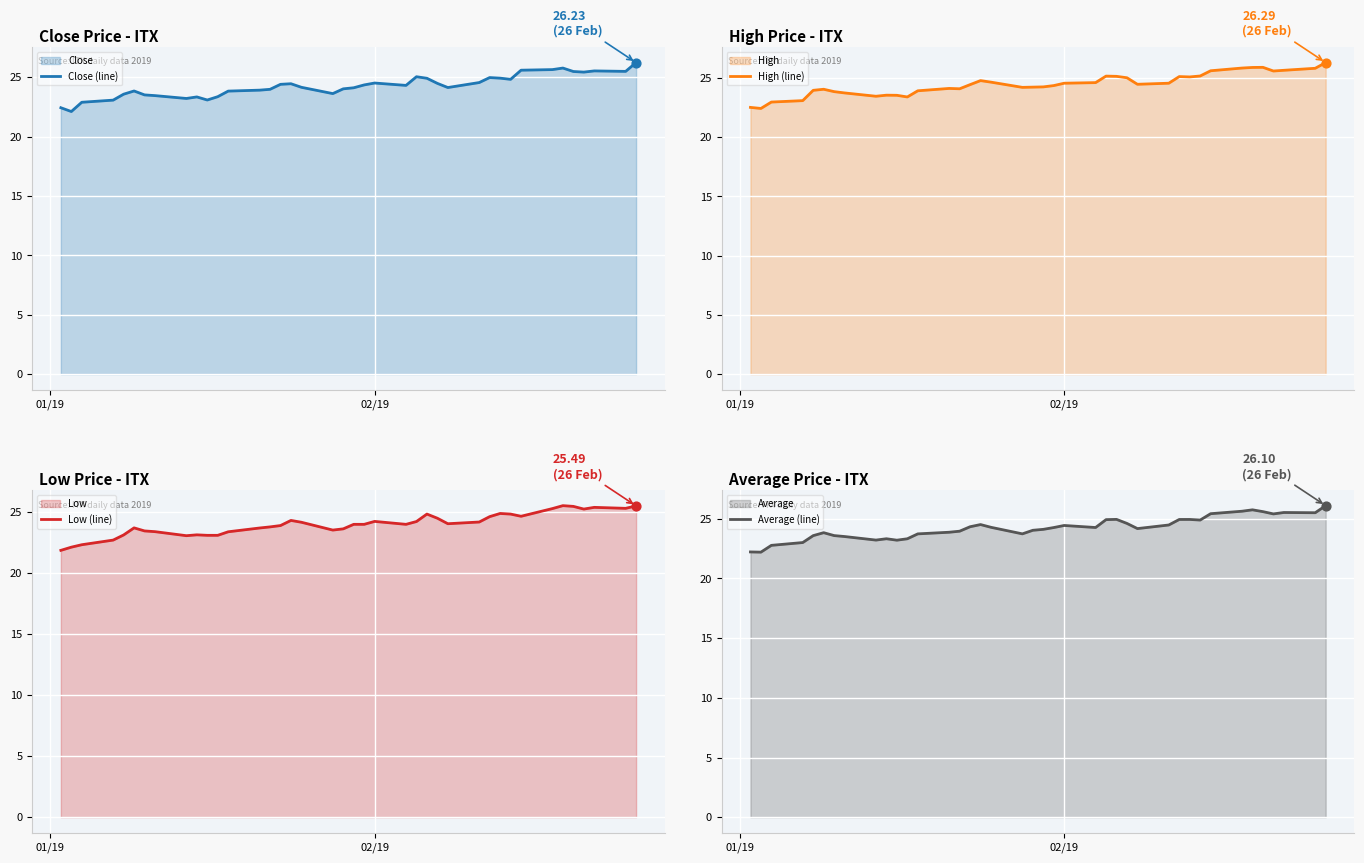

What is the maximum value for High (line)?

26.3